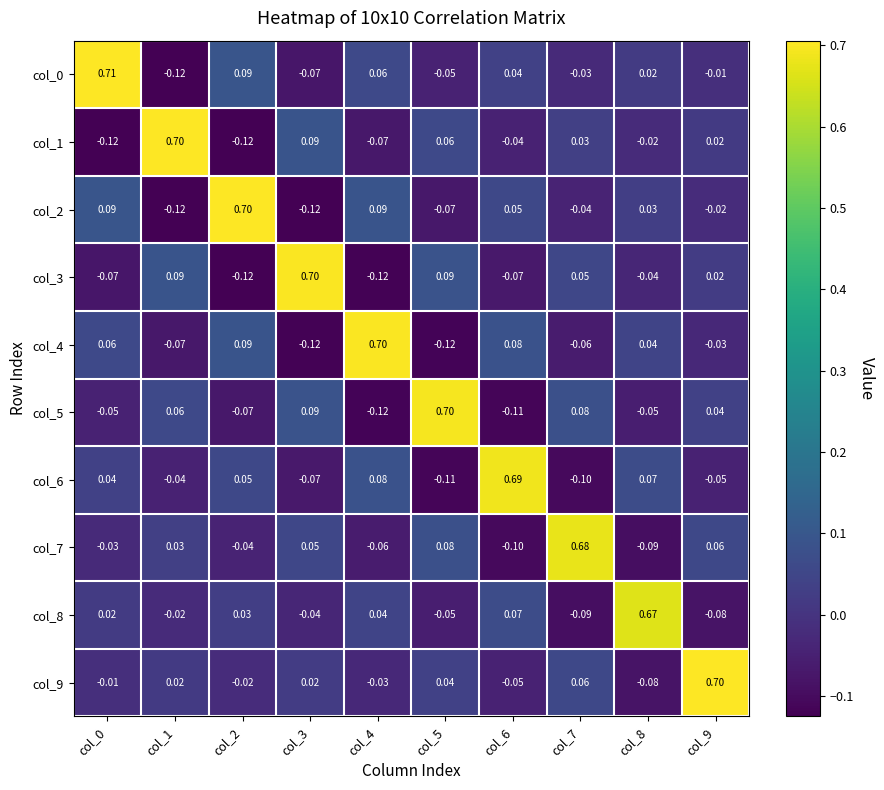

Is the value of col_3 at col_1 greater than the value of col_6 at col_3?

Yes